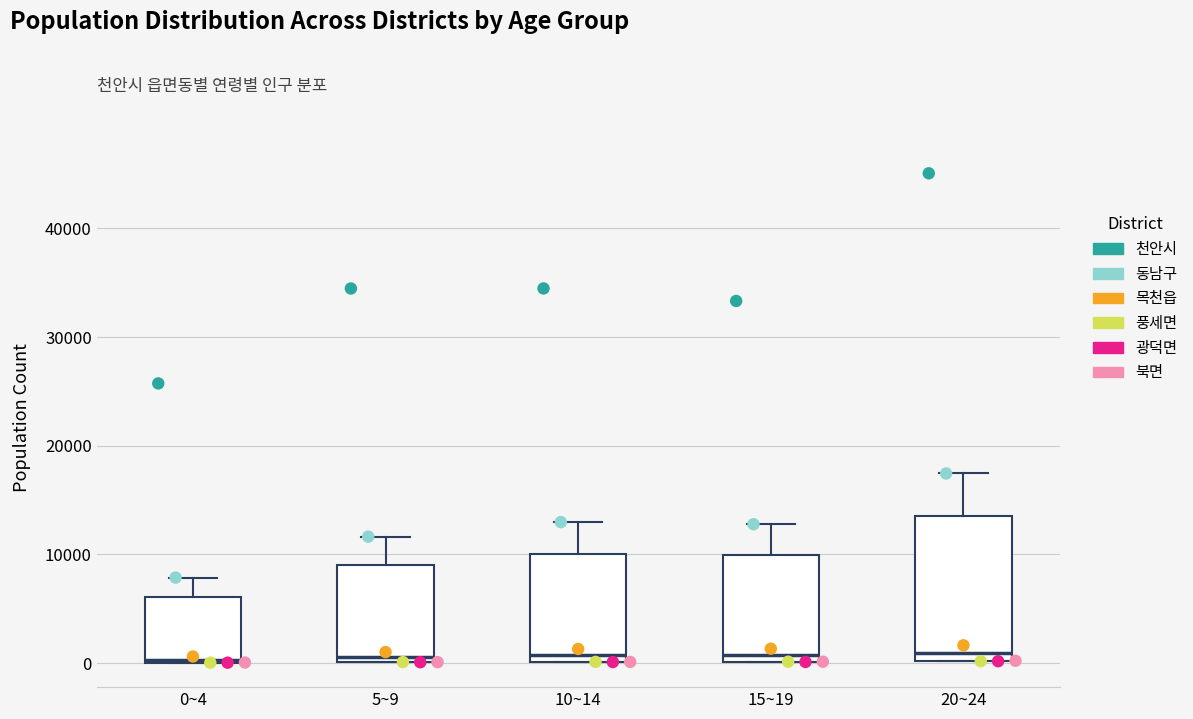

Reading left to right, read every box against the y-axis: the position of its median line, the range the box covers, and the ends of its whiskers. The values are not printed on the chart, so give them approximately, as read against the axis.

0~4: median 0, box 0 to 6000, whiskers 0 to 8000
5~9: median 1000, box 0 to 9000, whiskers 0 to 12000
10~14: median 1000, box 0 to 10000, whiskers 0 to 13000
15~19: median 1000, box 0 to 10000, whiskers 0 to 13000
20~24: median 1000, box 0 to 13000, whiskers 0 to 17000